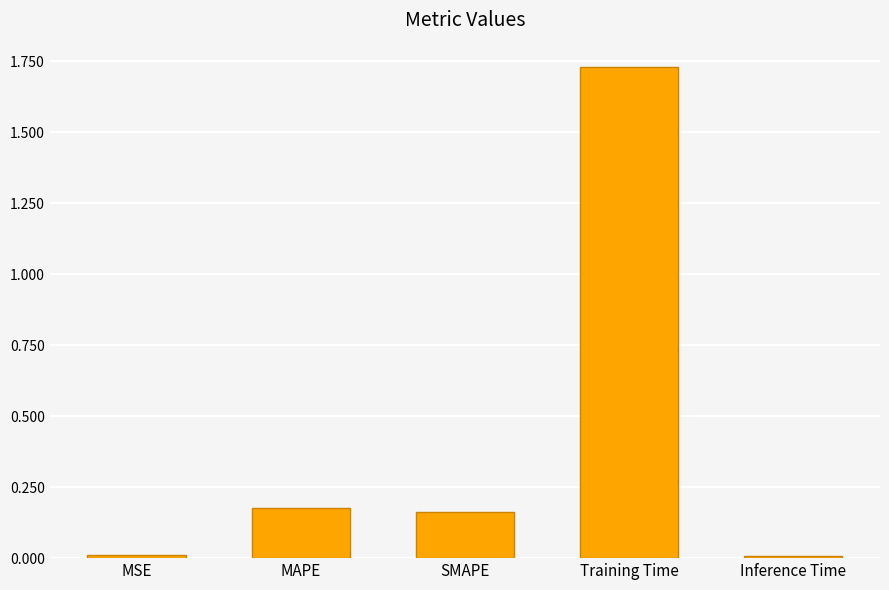

What is the difference between the values at Training Time and MAPE?

1.6